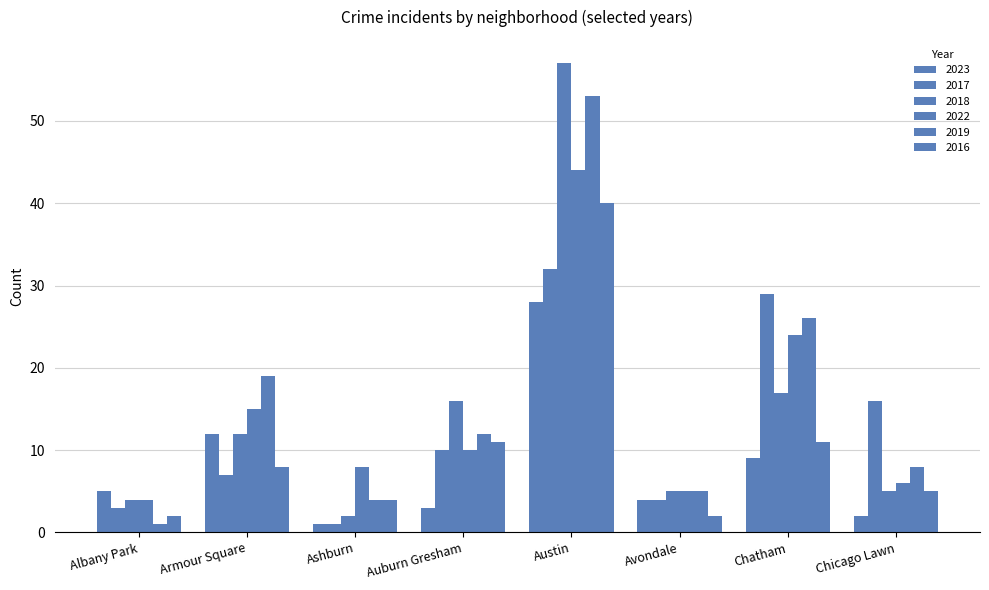

Does the chart contain stacked bars?

No